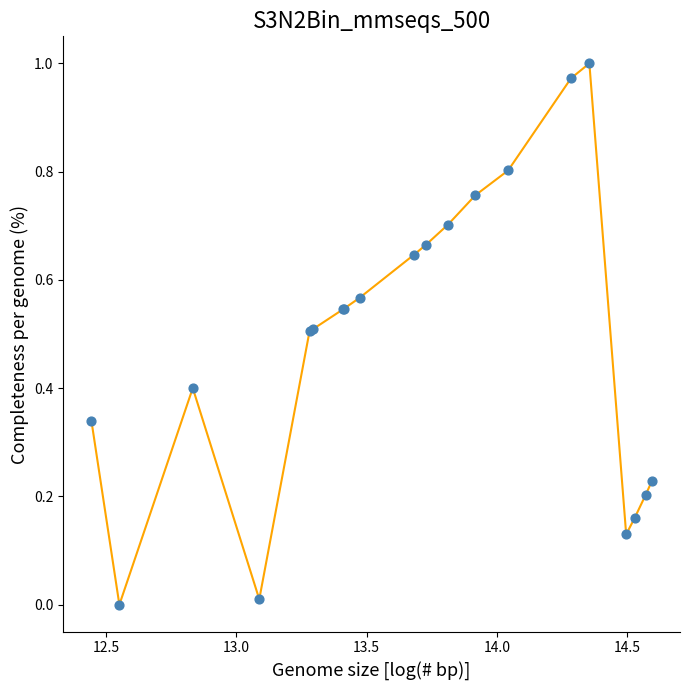

How many lines are shown in the chart?

1